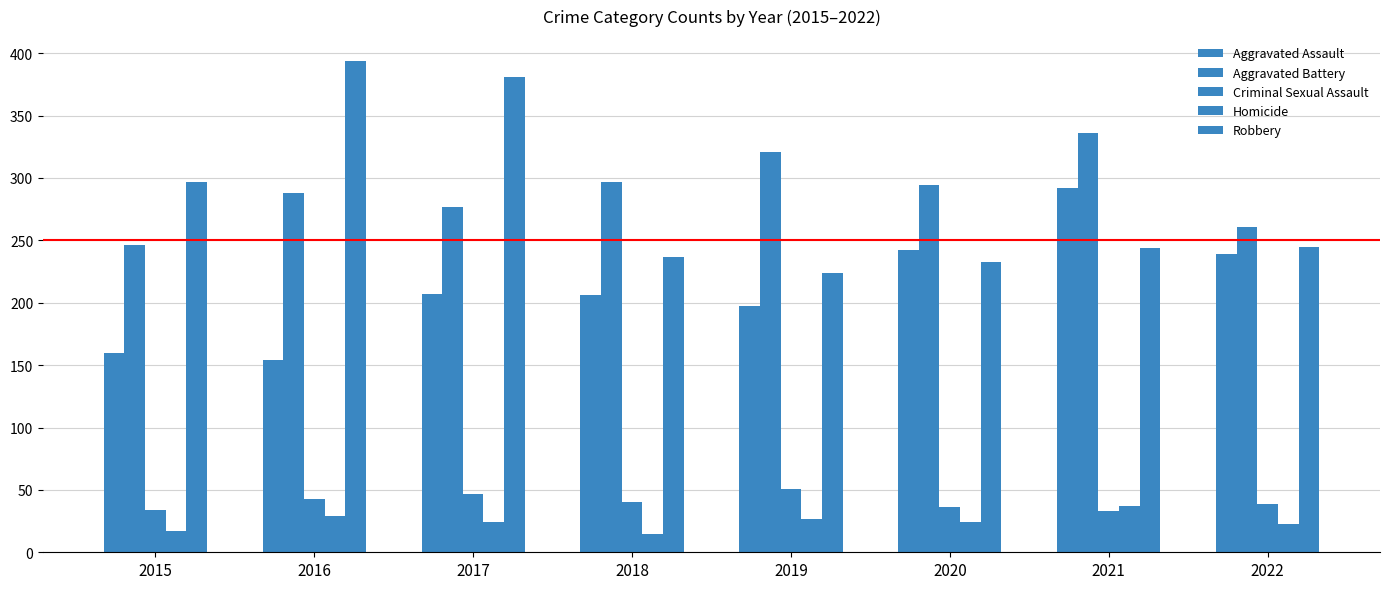

Where is Aggravated Assault nearest to the value 223?

2017